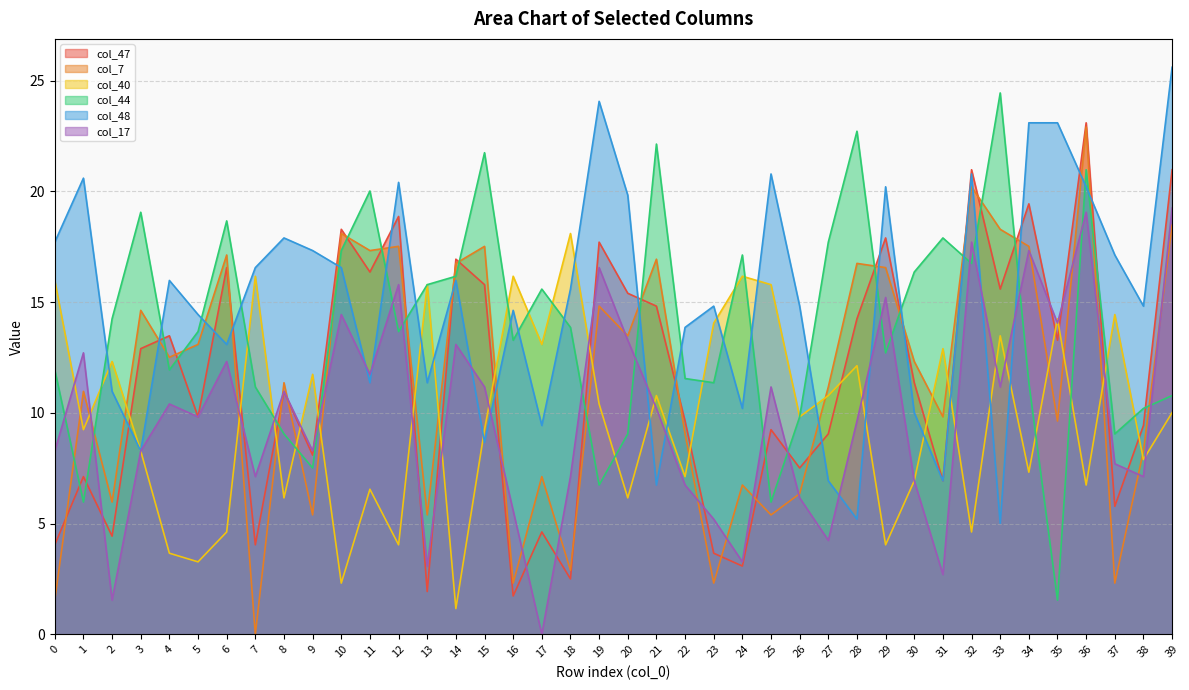

Which series has the widest spread of values?

col_7